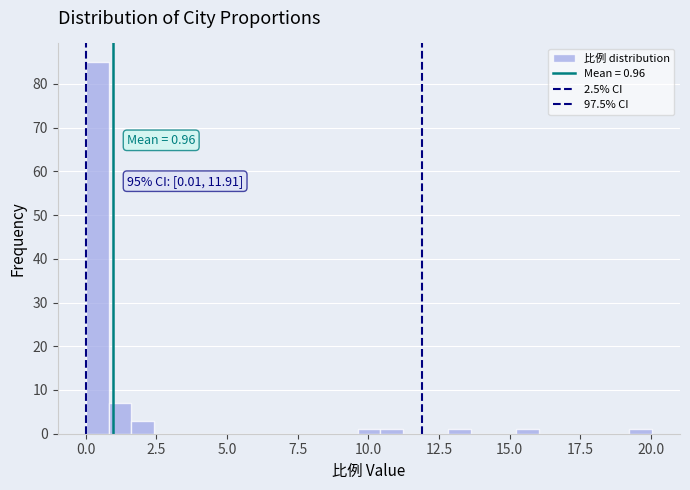

Around what value on the x-axis is the tallest bar? Give the approximate position of its centre, as read against the axis.

0.5